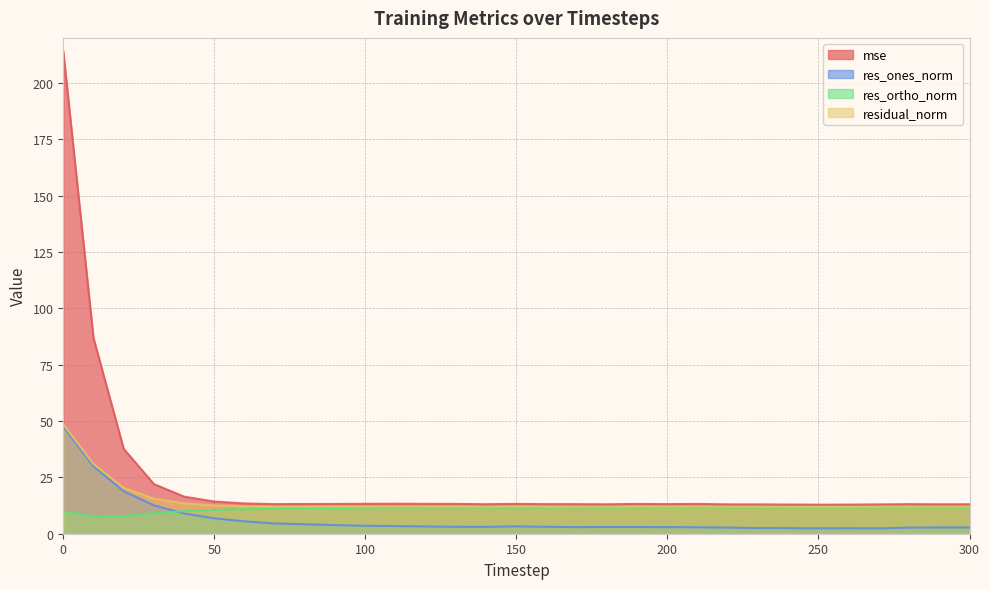

At which category does res_ortho_norm reach its first local valley?

10